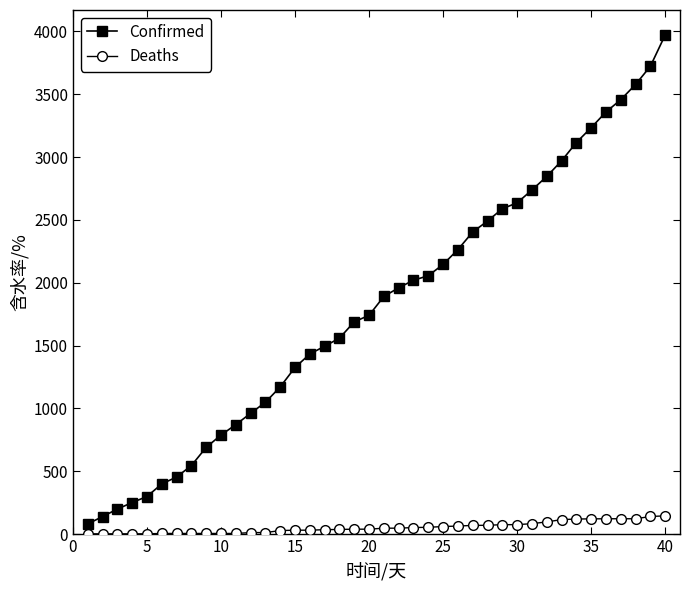

Rank the series by their maximum value, from highest to lowest.

Confirmed, Deaths